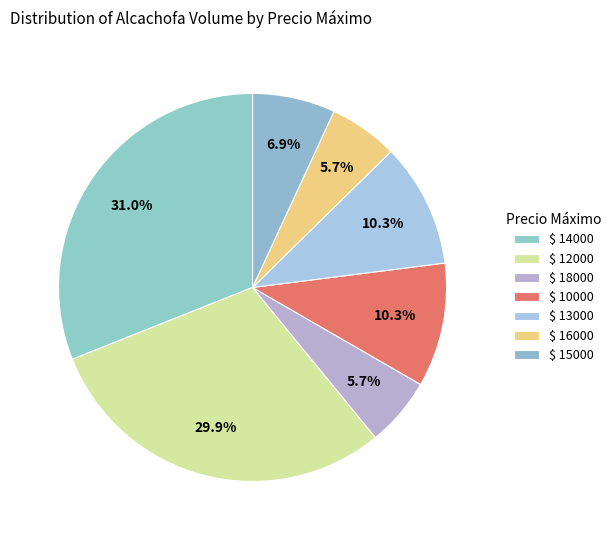

Is there any slice that represents more than half of the pie?

No